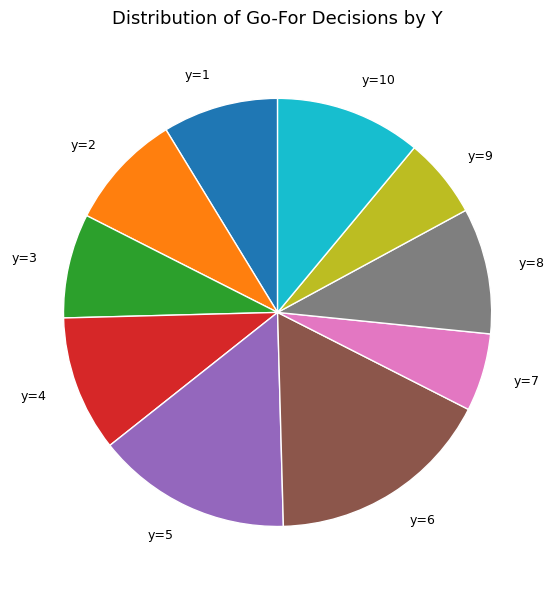

Is it true that y=3 is 22% of the pie?

False